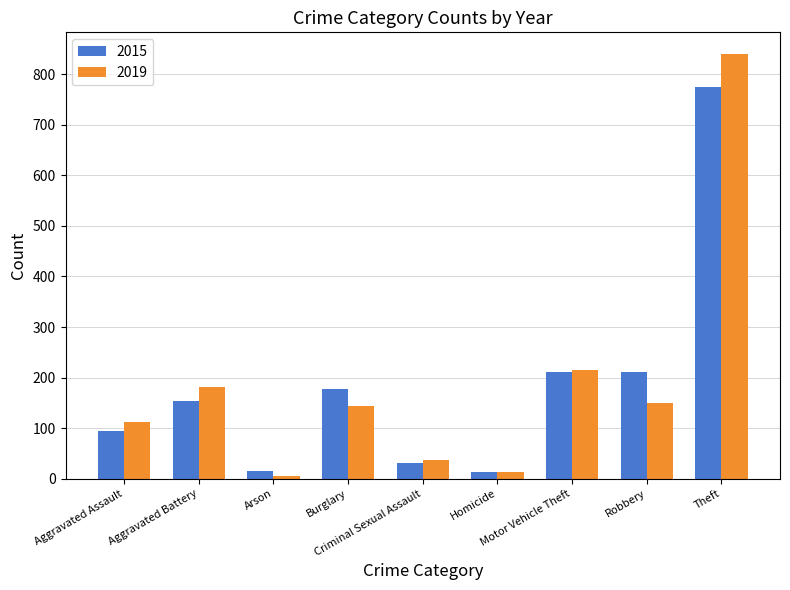

What is the label of the 4th bar from the left?

Burglary